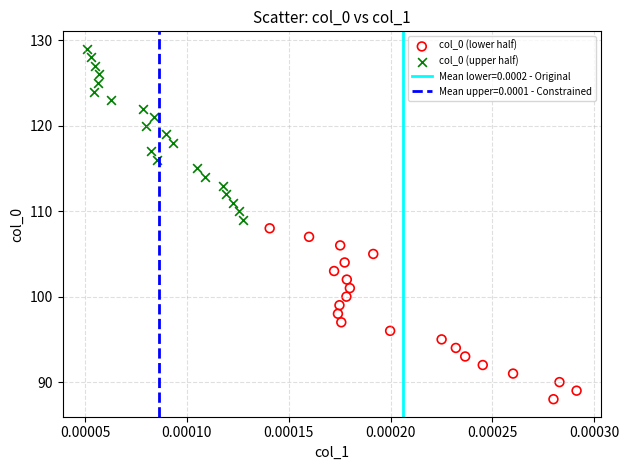

Which series contains the highest Y value?

col_0 (upper half)